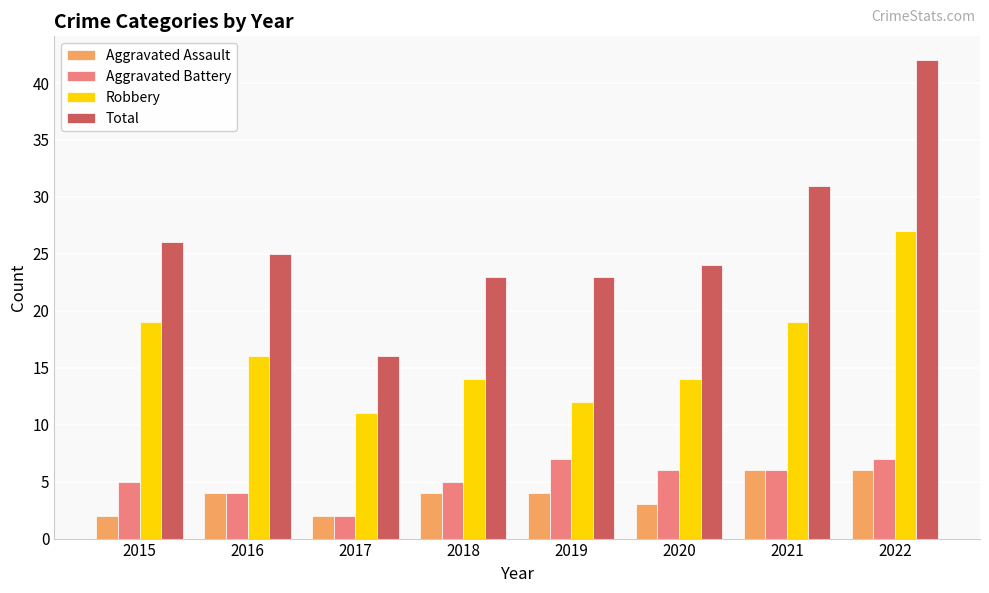

What is the maximum value for Robbery?

27